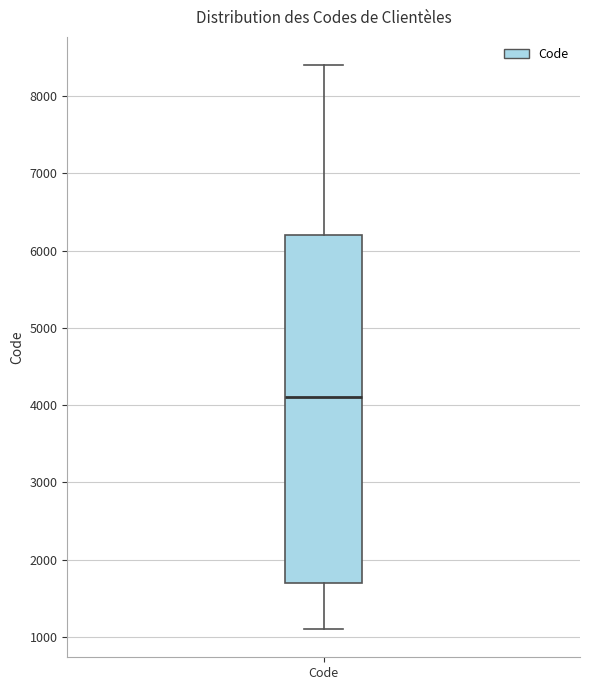

Transcribe this box plot: give where the median line is, the range the box spans, and where the two whiskers end, as read against the y-axis. The values are not printed on the chart, so give them approximately, as read against the axis.

median 4100, box 1700 to 6200, whiskers 1100 to 8400